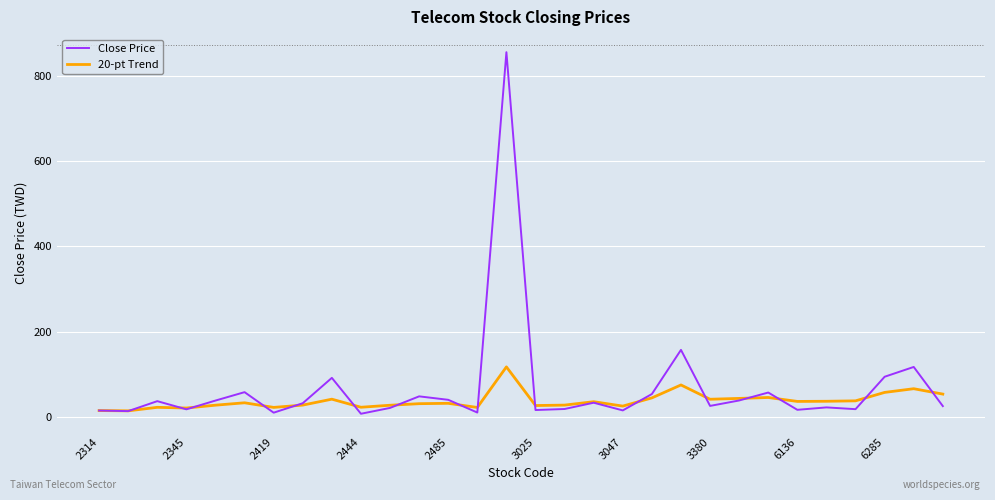

Which series has the largest range (max minus min)?

Close Price